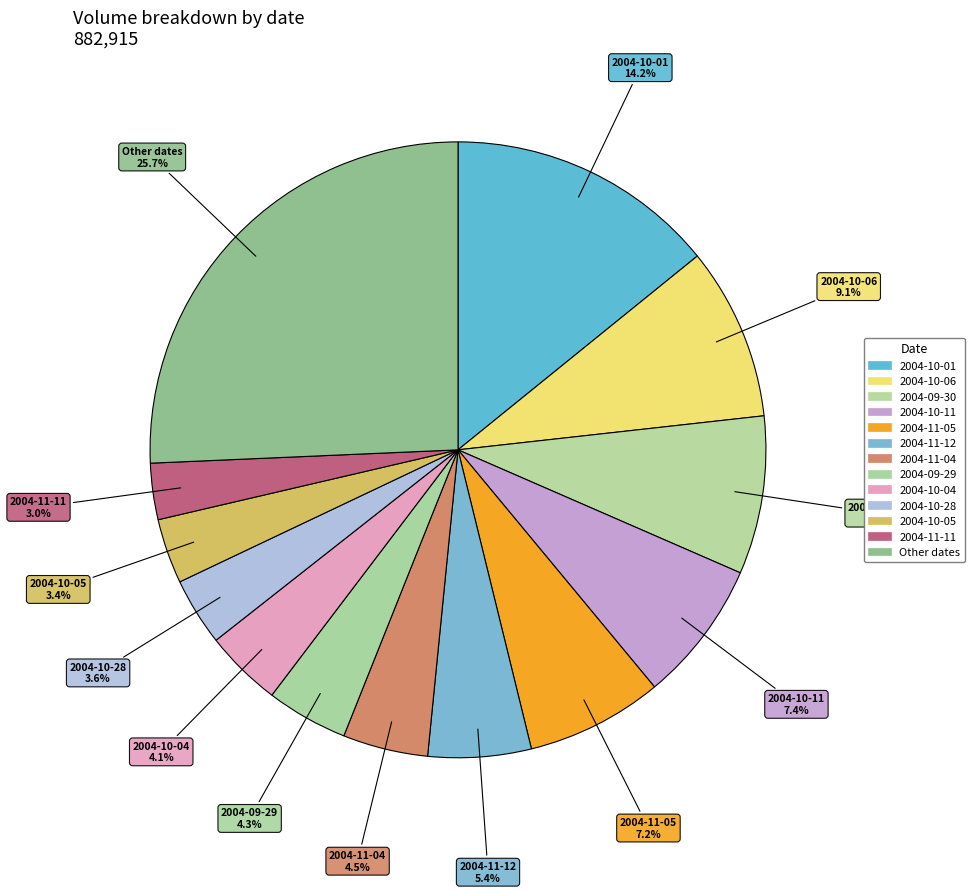

How many slices are in this pie chart?

13